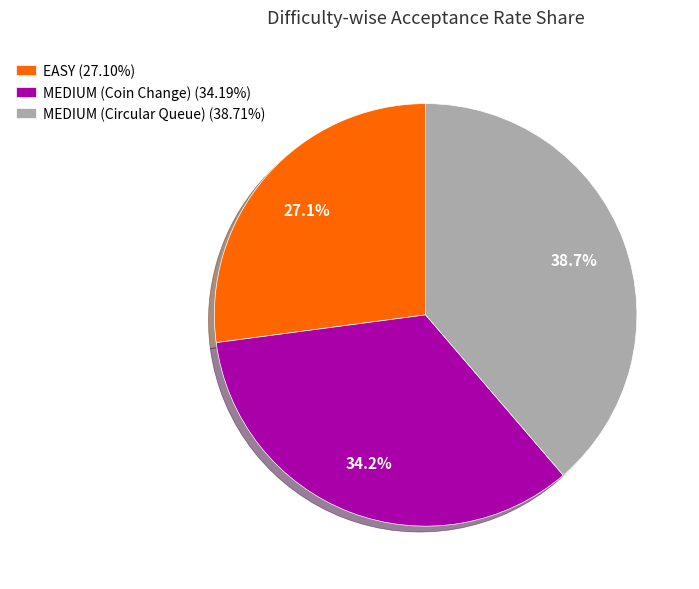

How many segments does this pie chart have?

3